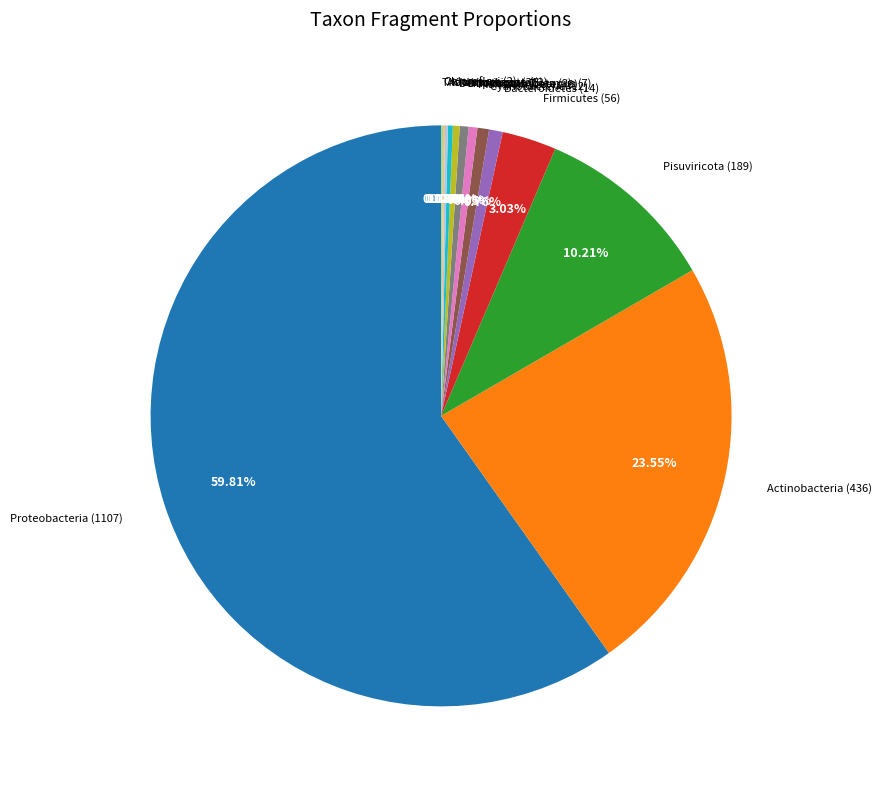

What is the ratio of the value at Actinobacteria to the value at Bacteroidetes?

31.1